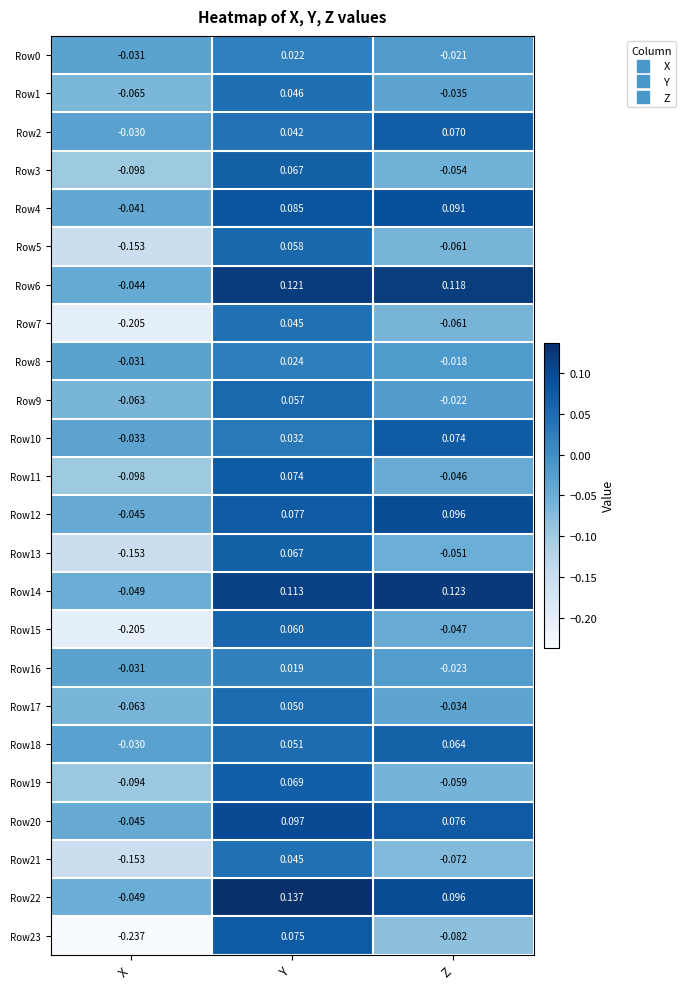

How many values in Row22 are below zero?

1